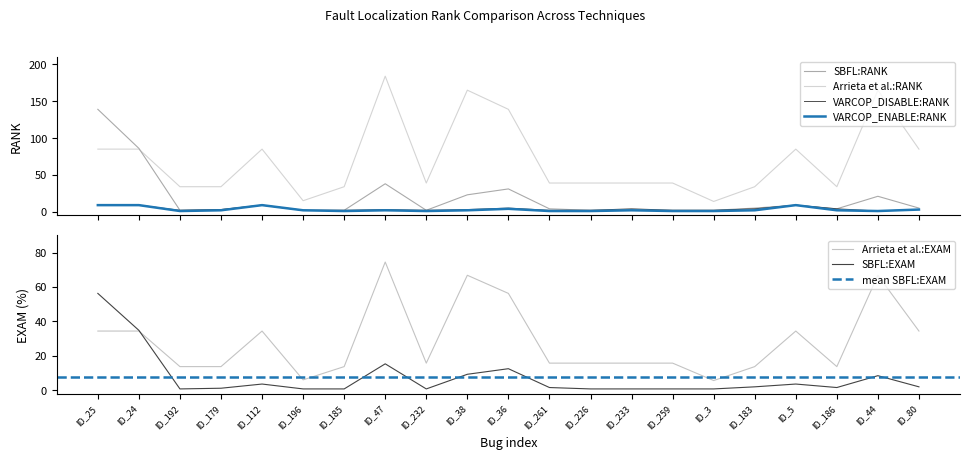

At which label does Arrieta et al.:EXAM reach its peak?

ID_47